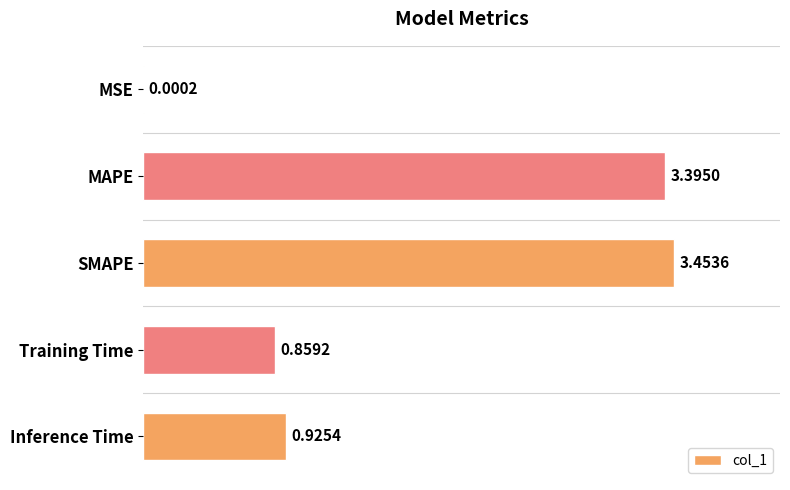

What is the sum of the values at Training Time and Inference Time?

1.8